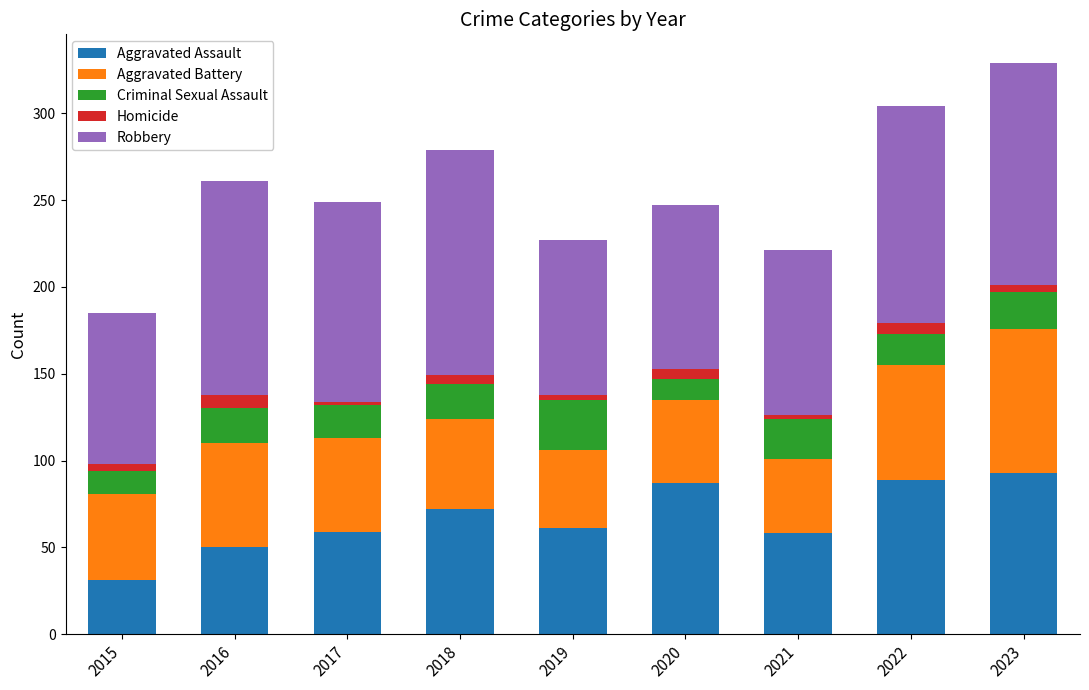

What is the total value across all series at 2020?

247